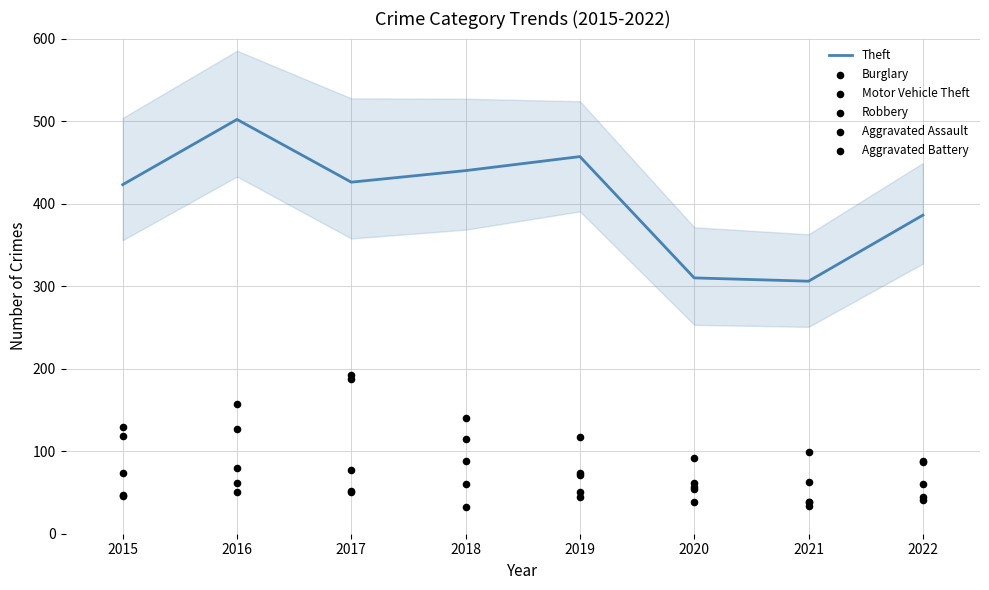

Is the value of Aggravated Battery at 2017 greater than the value of Theft at 2022?

No